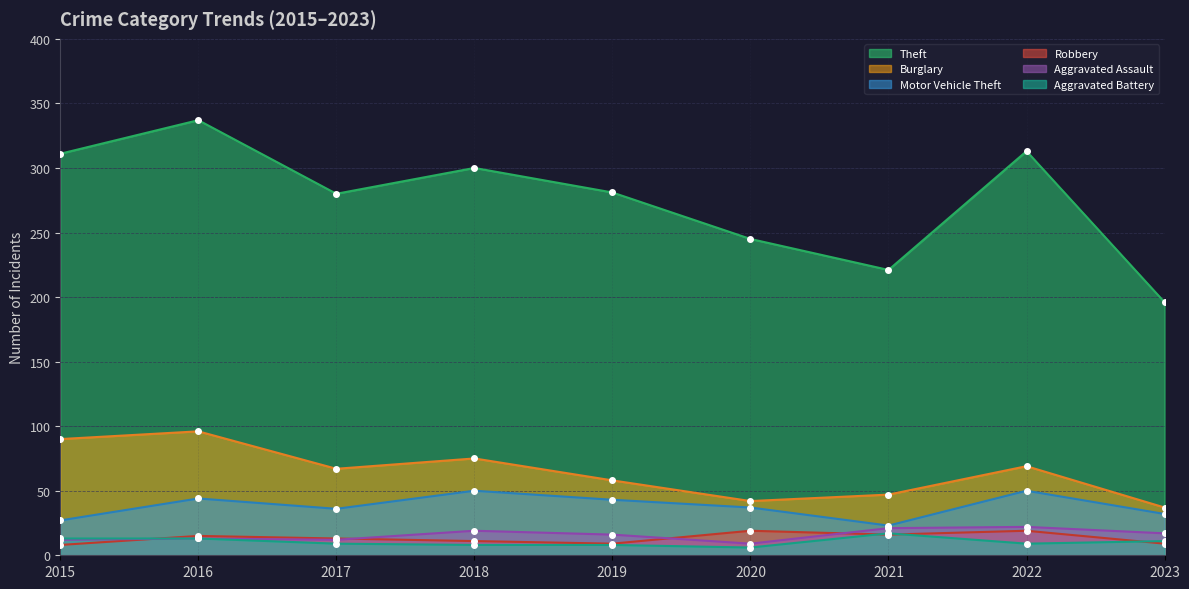

True or false: Aggravated Assault and Burglary cross at least once.

False